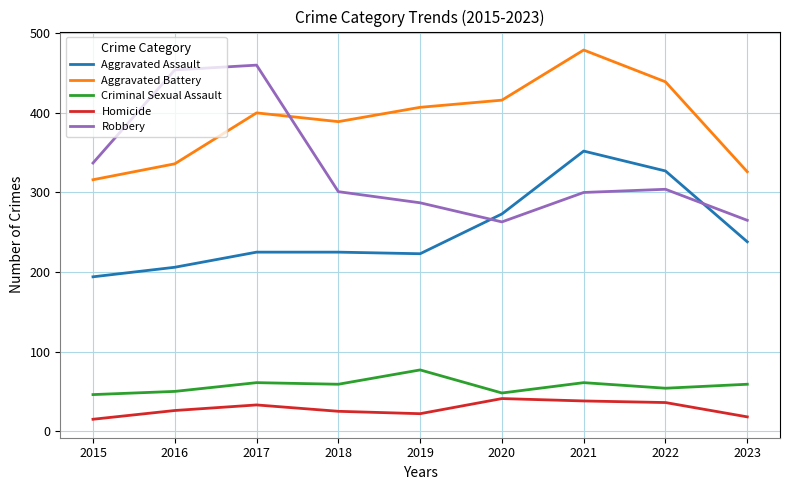

Which series has the widest spread of values?

Robbery